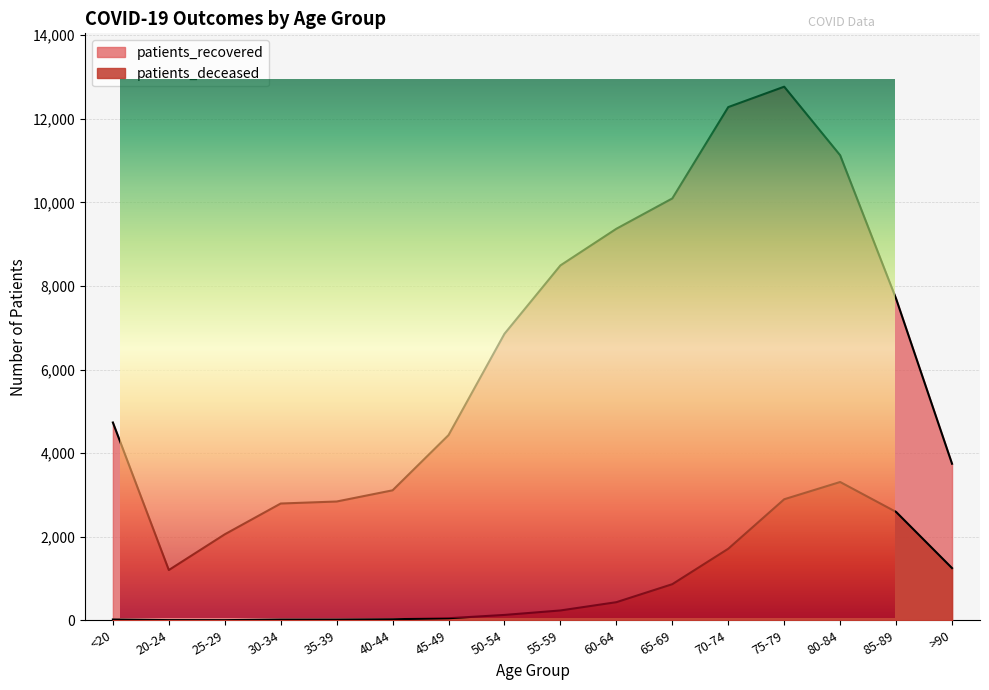

What is the sum of all patients_deceased values?

13552